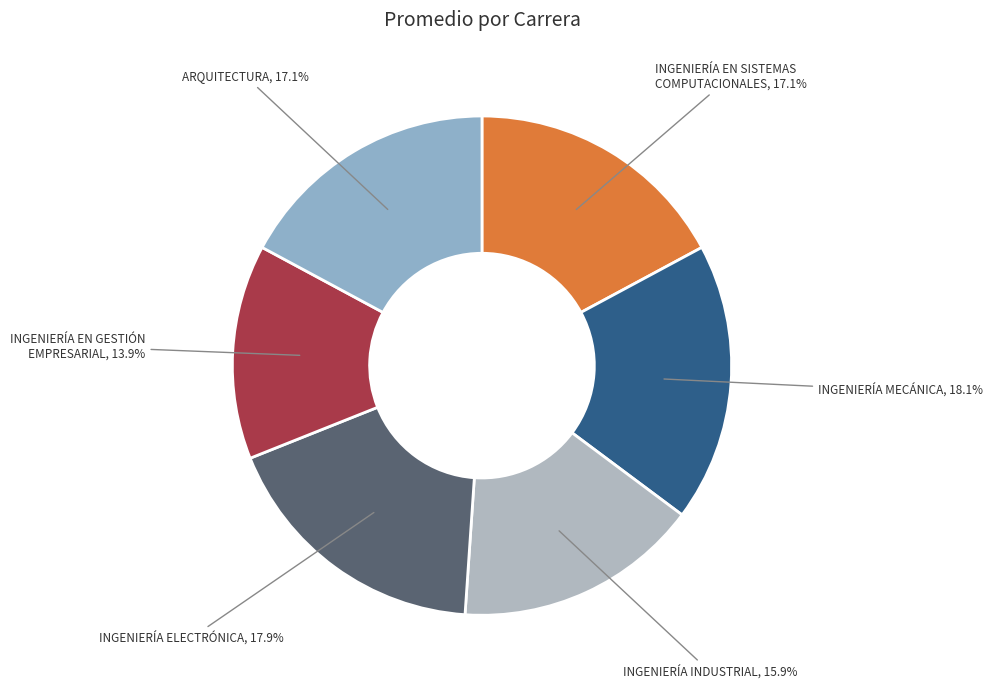

Which has a higher value, ARQUITECTURA or INGENIERÍA INDUSTRIAL?

ARQUITECTURA